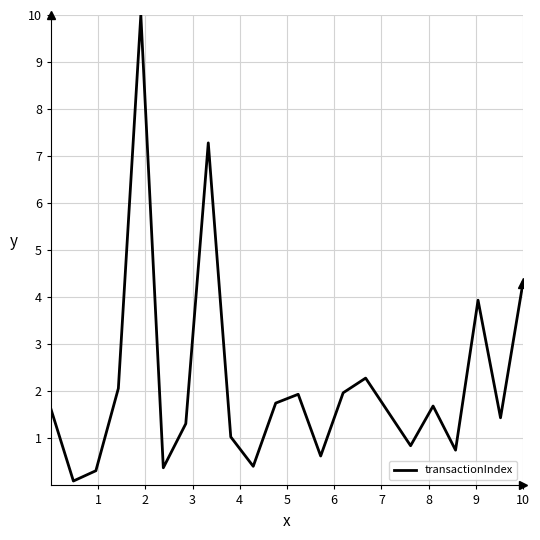

What is the greatest value displayed?

10.0